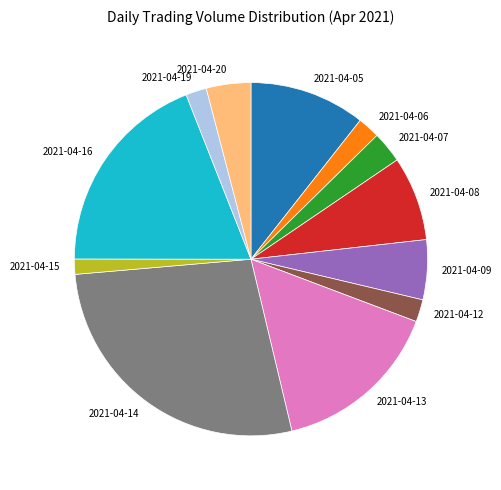

Between 2021-04-16 and 2021-04-20, which is larger?

2021-04-16